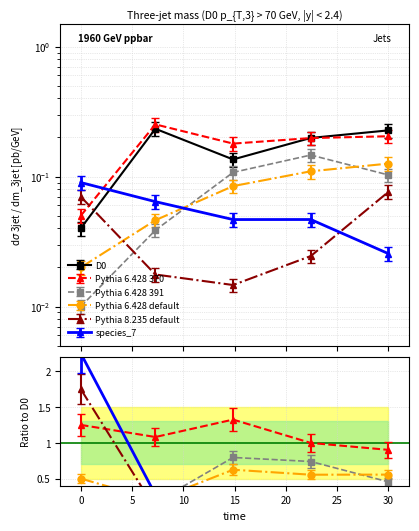

What is the total value across all series at 0.0?

0.3